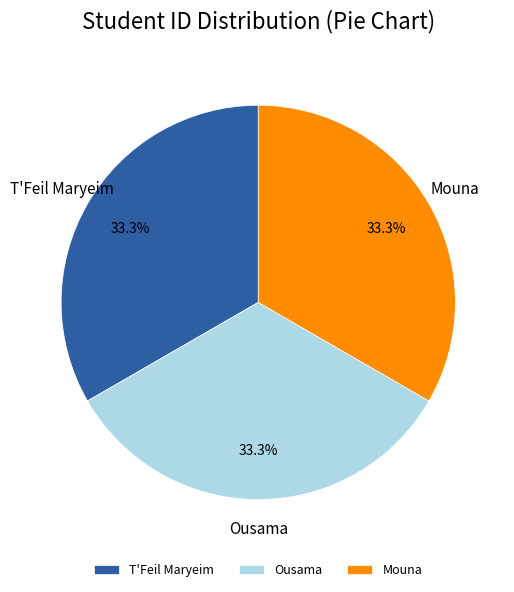

What is the ratio of the value at Mouna to the value at T'Feil Maryeim?

1.0